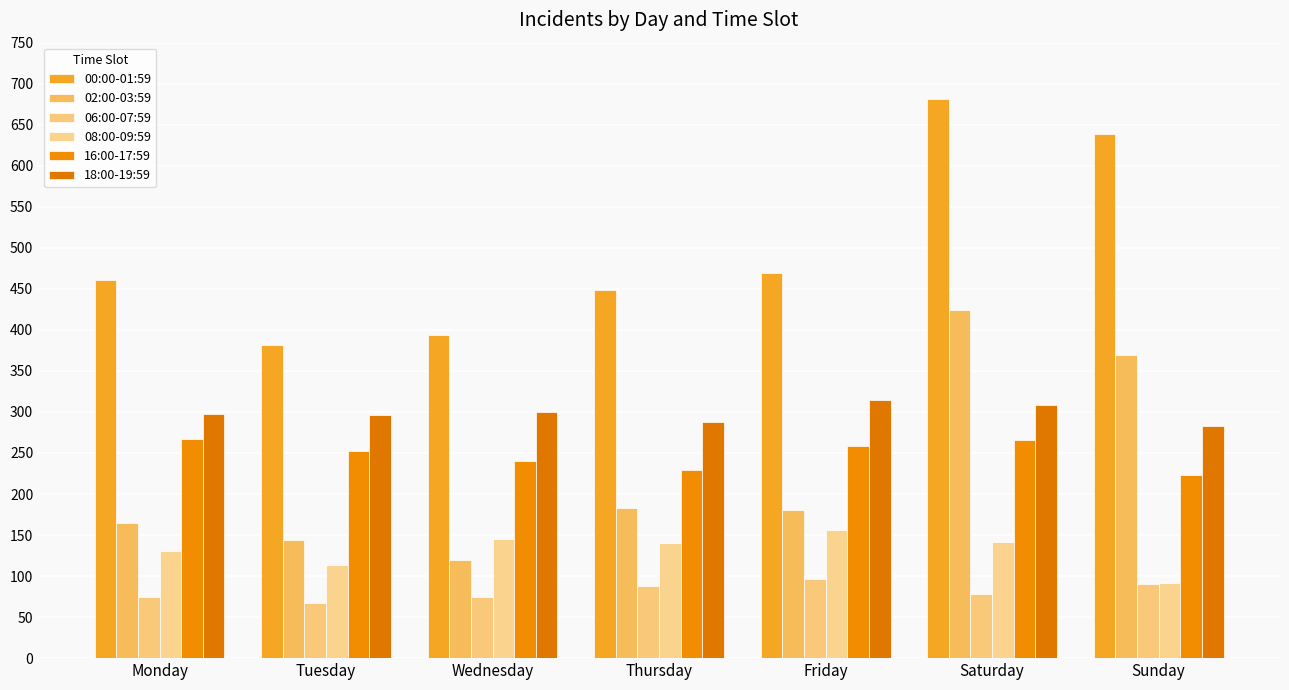

Between Saturday and Friday, which is larger?

Saturday